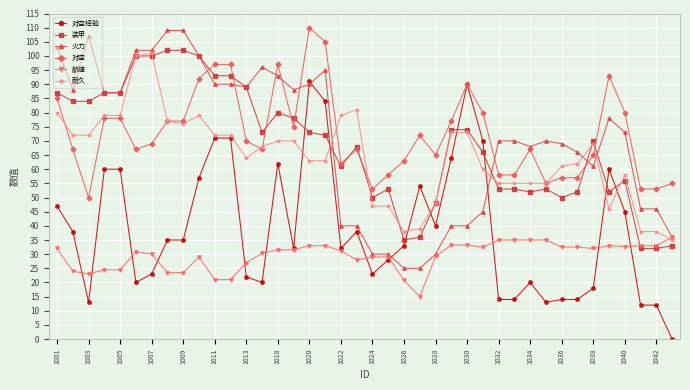

What is the maximum value for 航速?

36.0